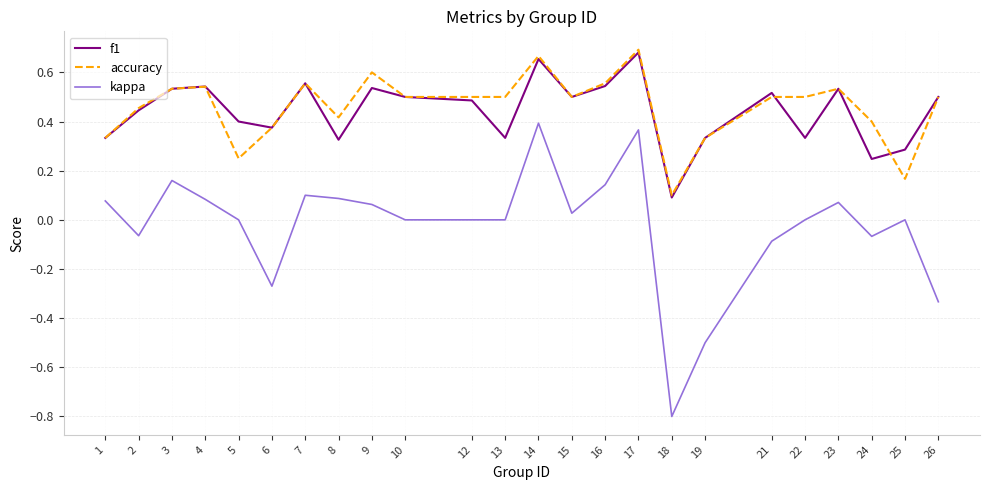

Which series has the widest spread of values?

kappa